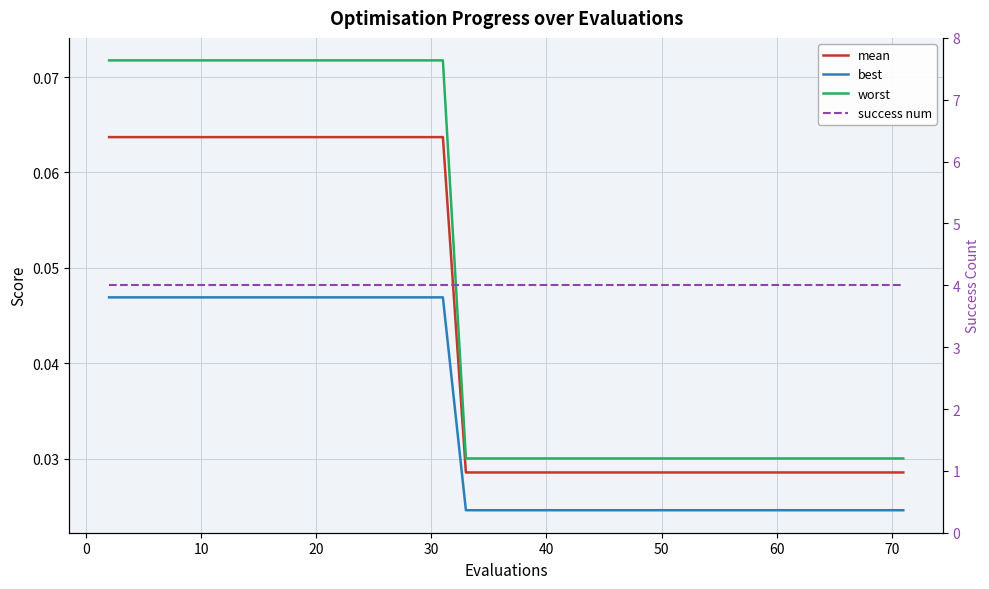

How many lines are shown in the chart?

4